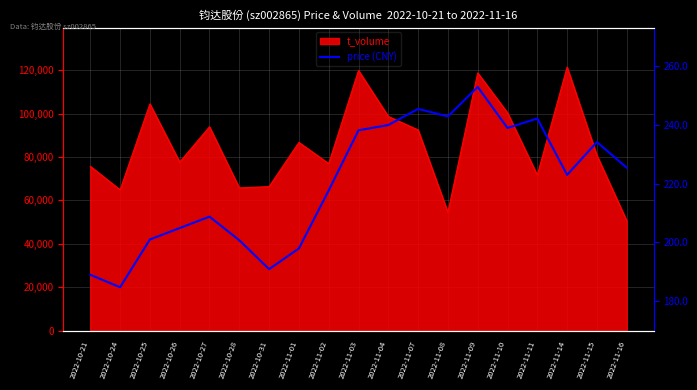

True or false: there are more than 1 points higher than both neighbors.

True